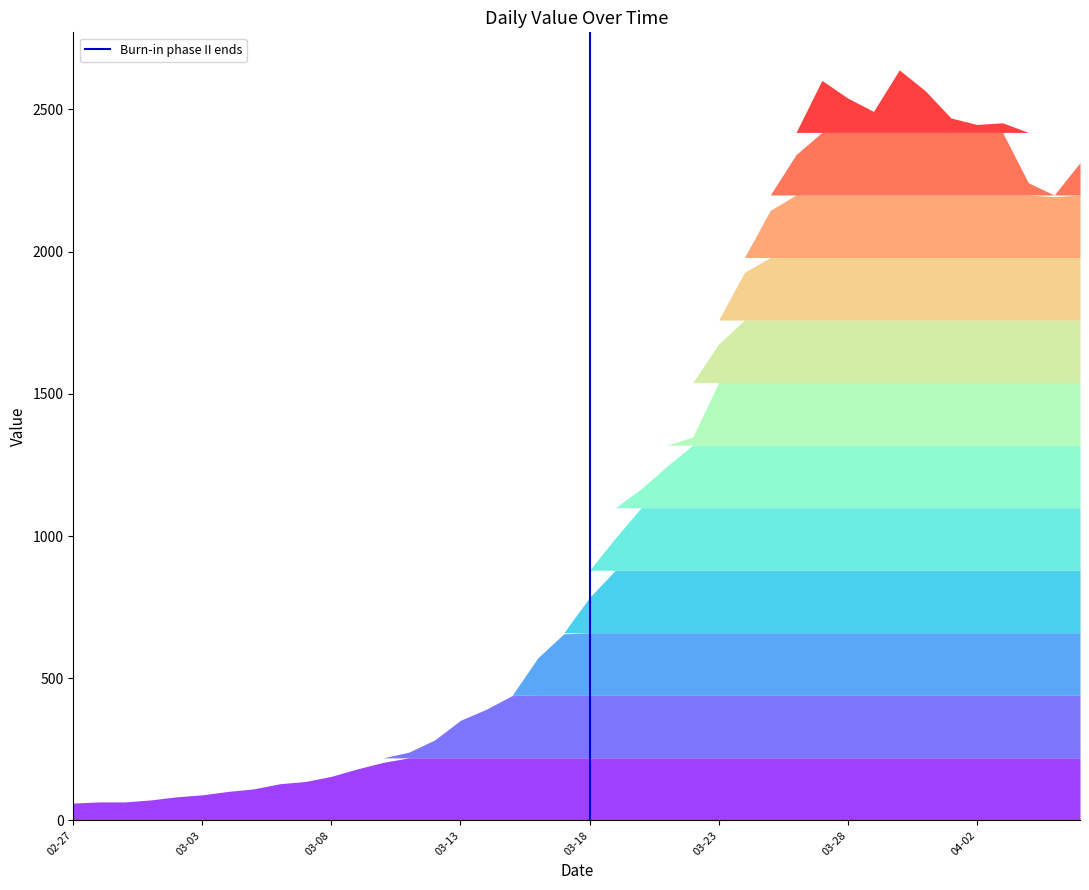

Read the value at 2020-03-27, to the nearest 100.

2600